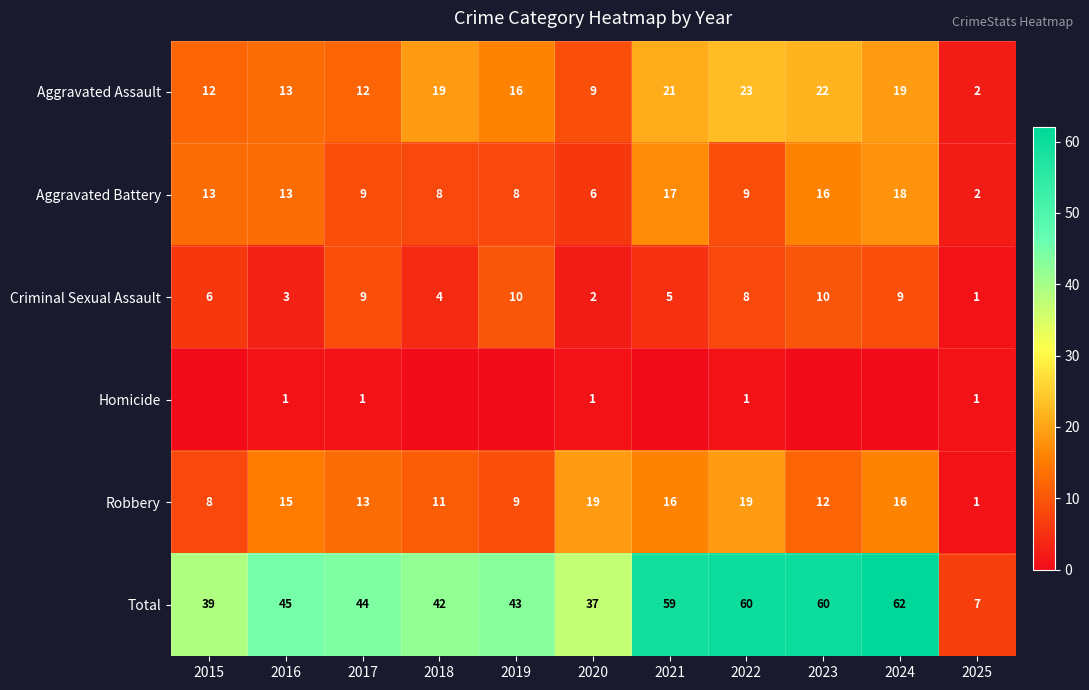

How many Criminal Sexual Assault values are between 3 and 9?

7